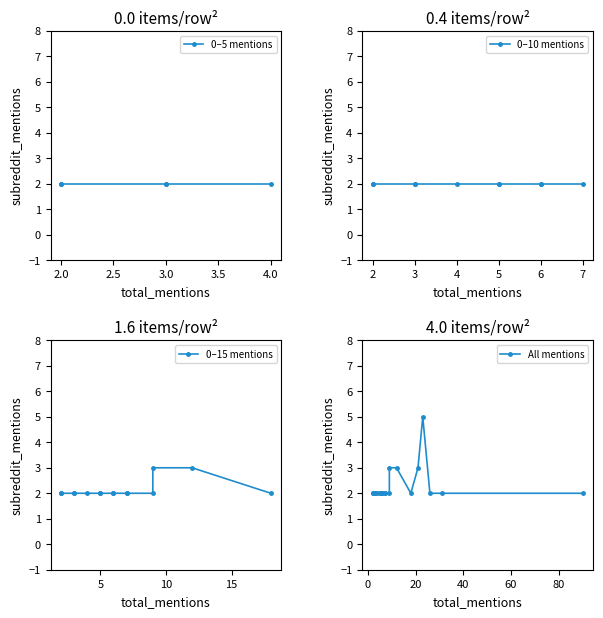

Which label corresponds to the largest value in the chart?

23